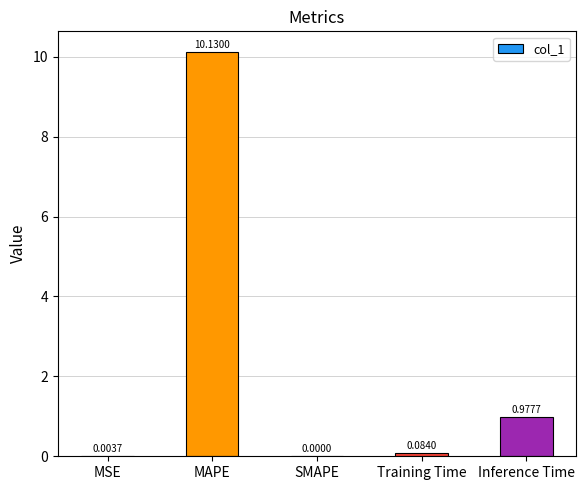

What is the change in value from SMAPE to Inference Time?

+1.0